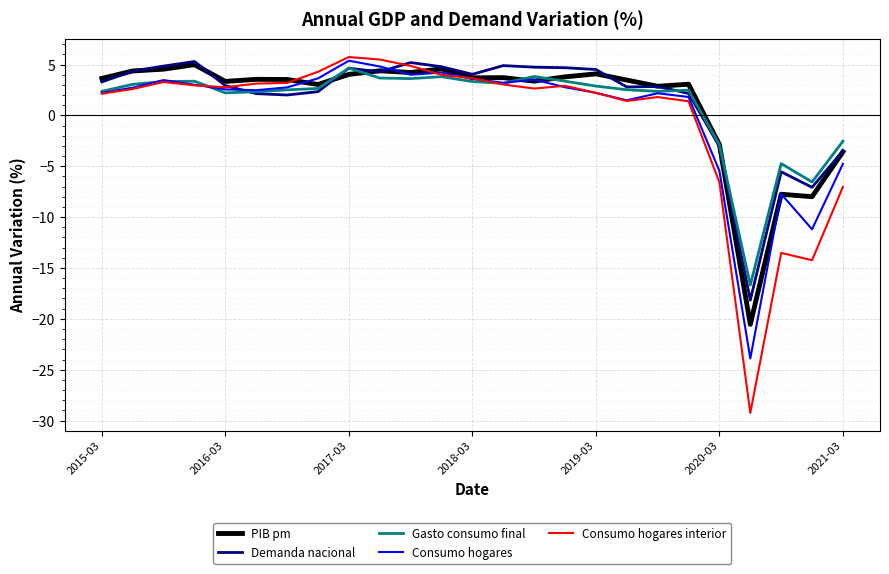

What is the minimum value for Consumo hogares interior?

-29.2